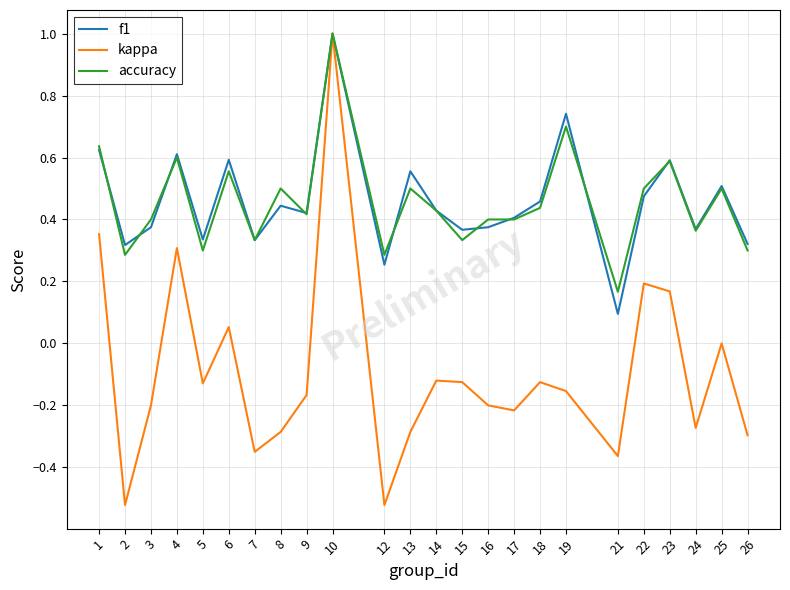

At which label does accuracy reach its peak?

10